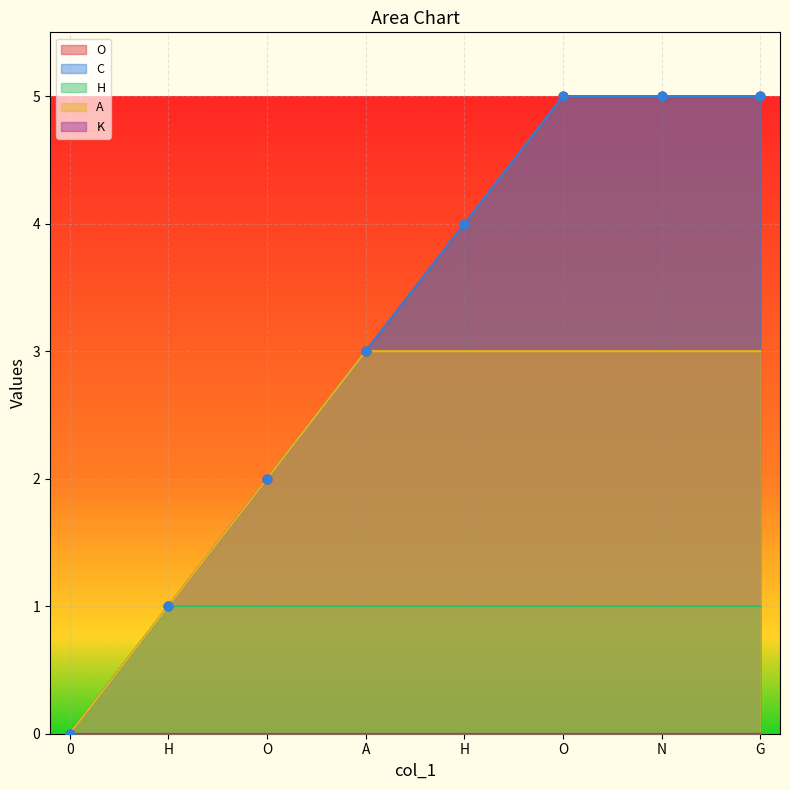

What is the total value across all series at N?

14